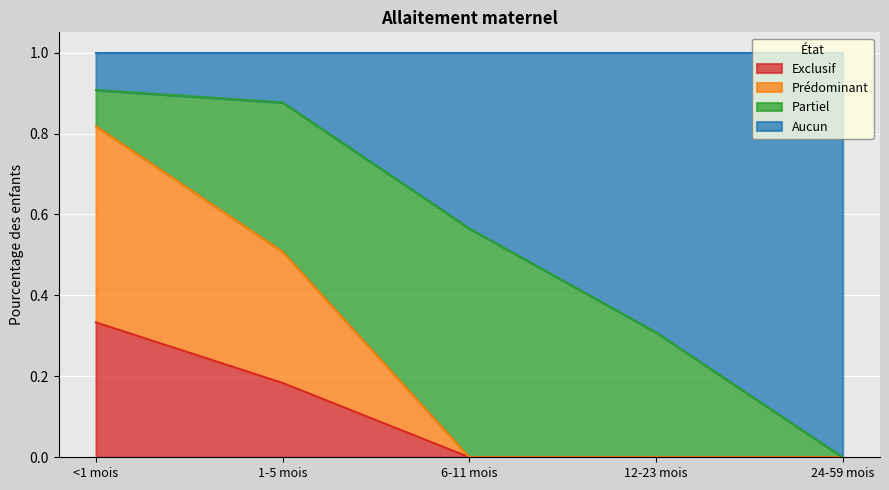

At which label is Exclusif closest to 0?

6-11 mois